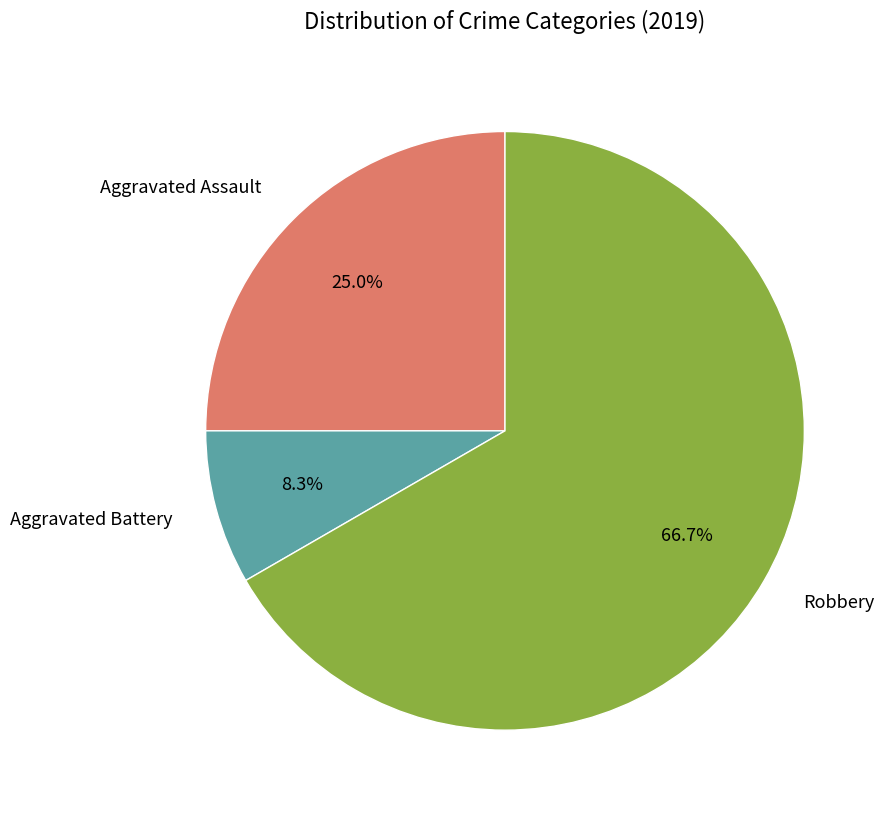

How many segments does this pie chart have?

3